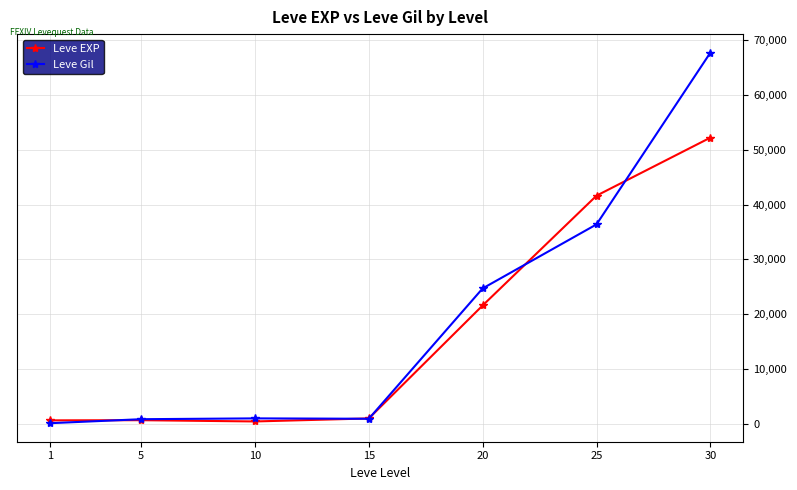

True or false: Leve EXP has more than 2 points higher than both neighbors.

False